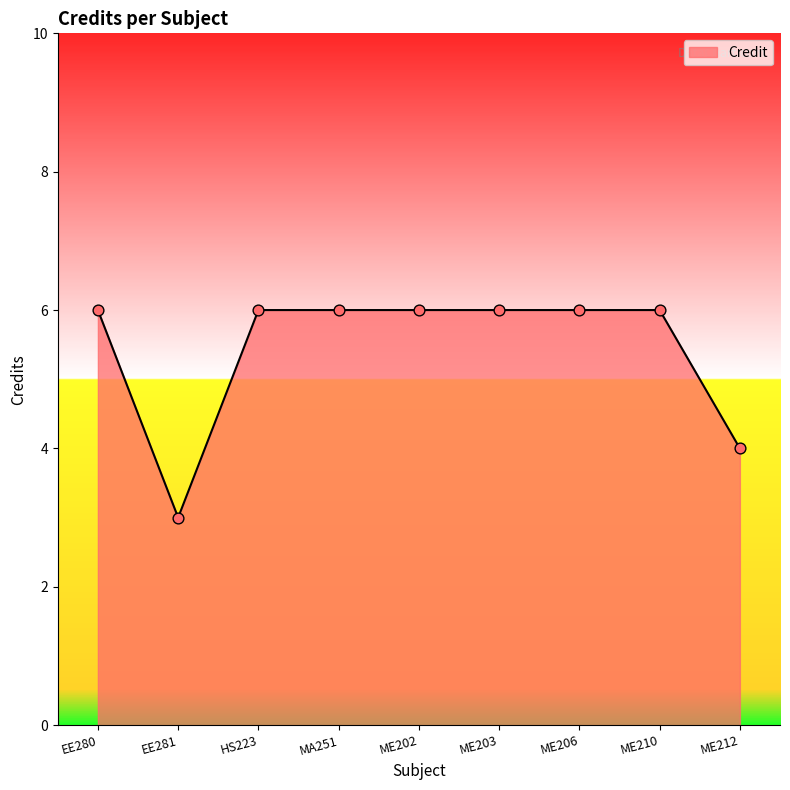

Approximately how many times larger is the value at ME202 compared to ME210?

1.0